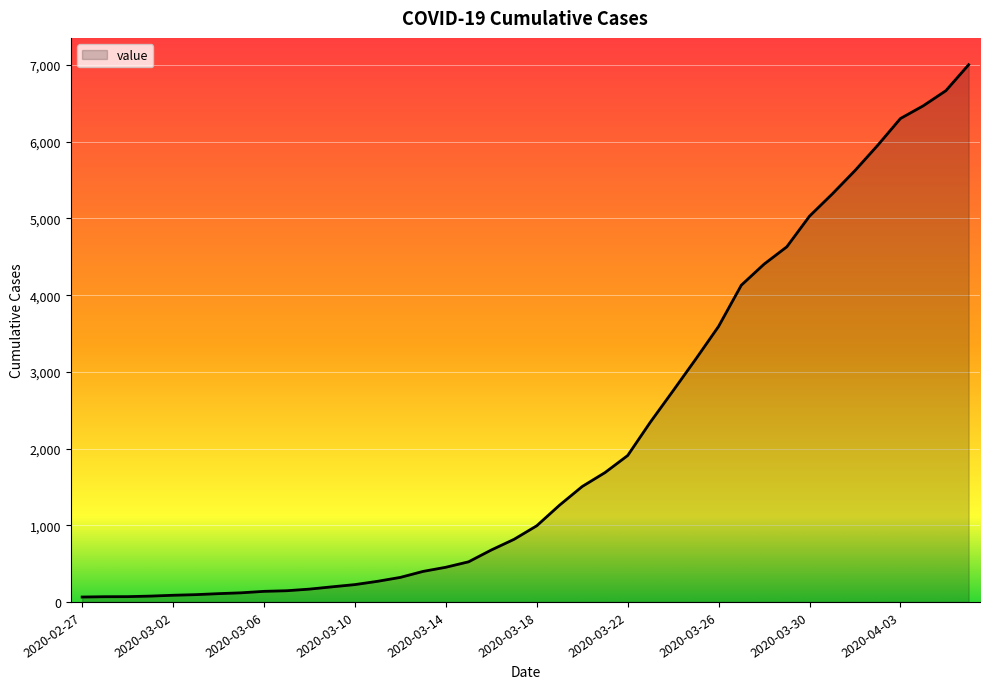

What is the greatest value displayed?

7004